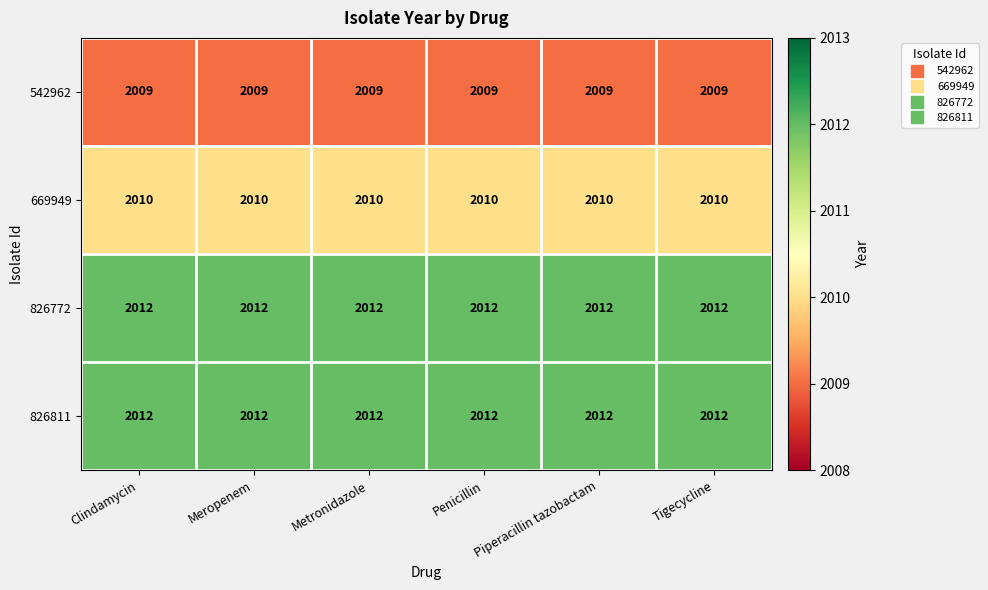

What is the approximate value of 542962 at Clindamycin?

2009